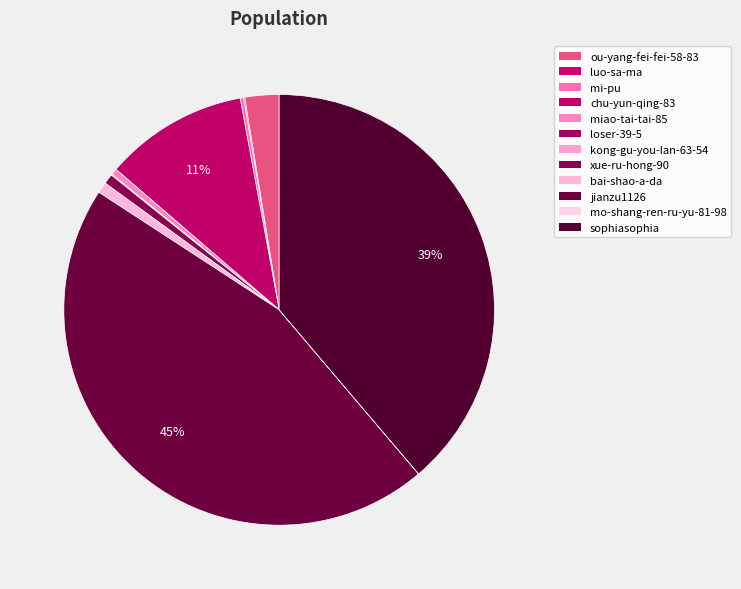

Rank the categories by value from highest to lowest.

jianzu1126, sophiasophia, chu-yun-qing-83, ou-yang-fei-fei-58-83, bai-shao-a-da, xue-ru-hong-90, miao-tai-tai-85, mi-pu, luo-sa-ma, loser-39-5, kong-gu-you-lan-63-54, mo-shang-ren-ru-yu-81-98